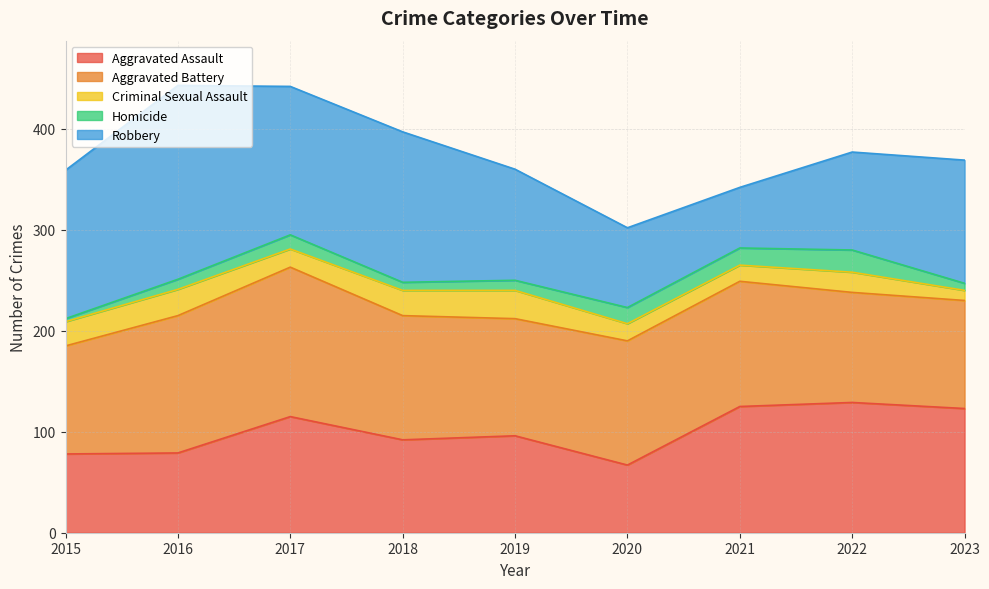

The Aggravated Battery series shows 55 at 2018. True or false?

False